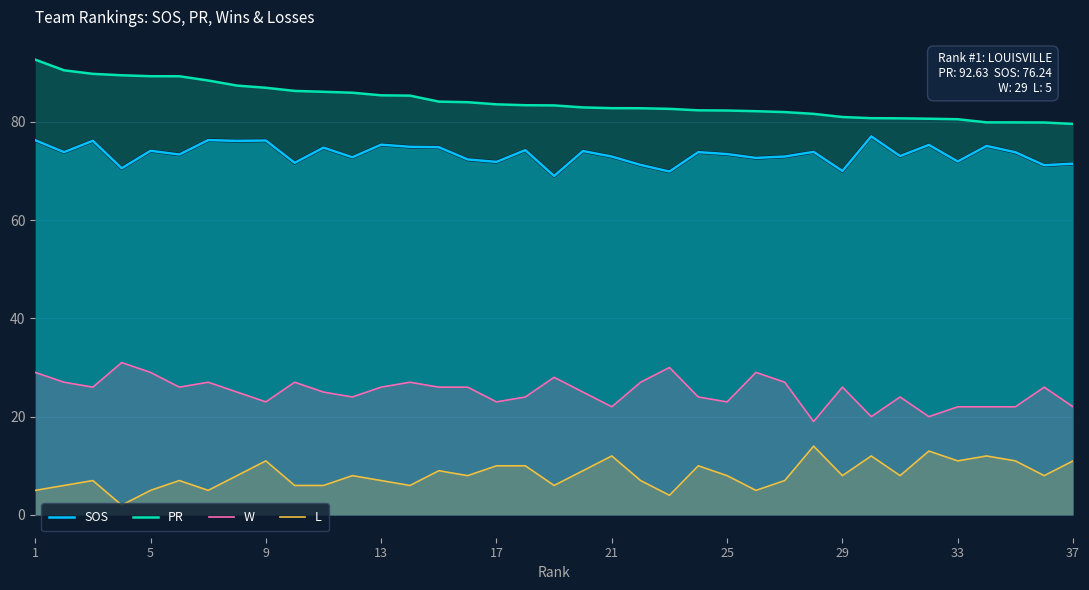

What is the difference between the maximum and minimum values in the W series?

12.0